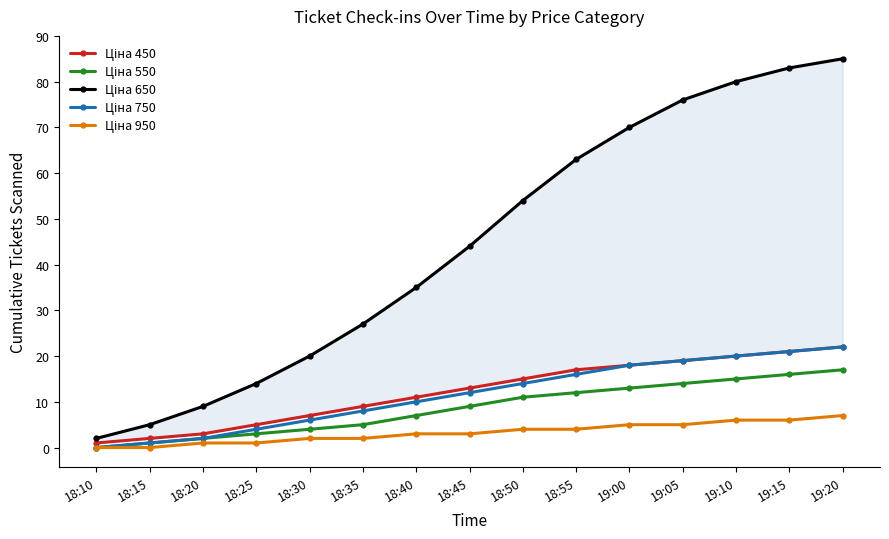

List the labels in order of Ціна 650 value, largest first.

19:20, 19:15, 19:10, 19:05, 19:00, 18:55, 18:50, 18:45, 18:40, 18:35, 18:30, 18:25, 18:20, 18:15, 18:10